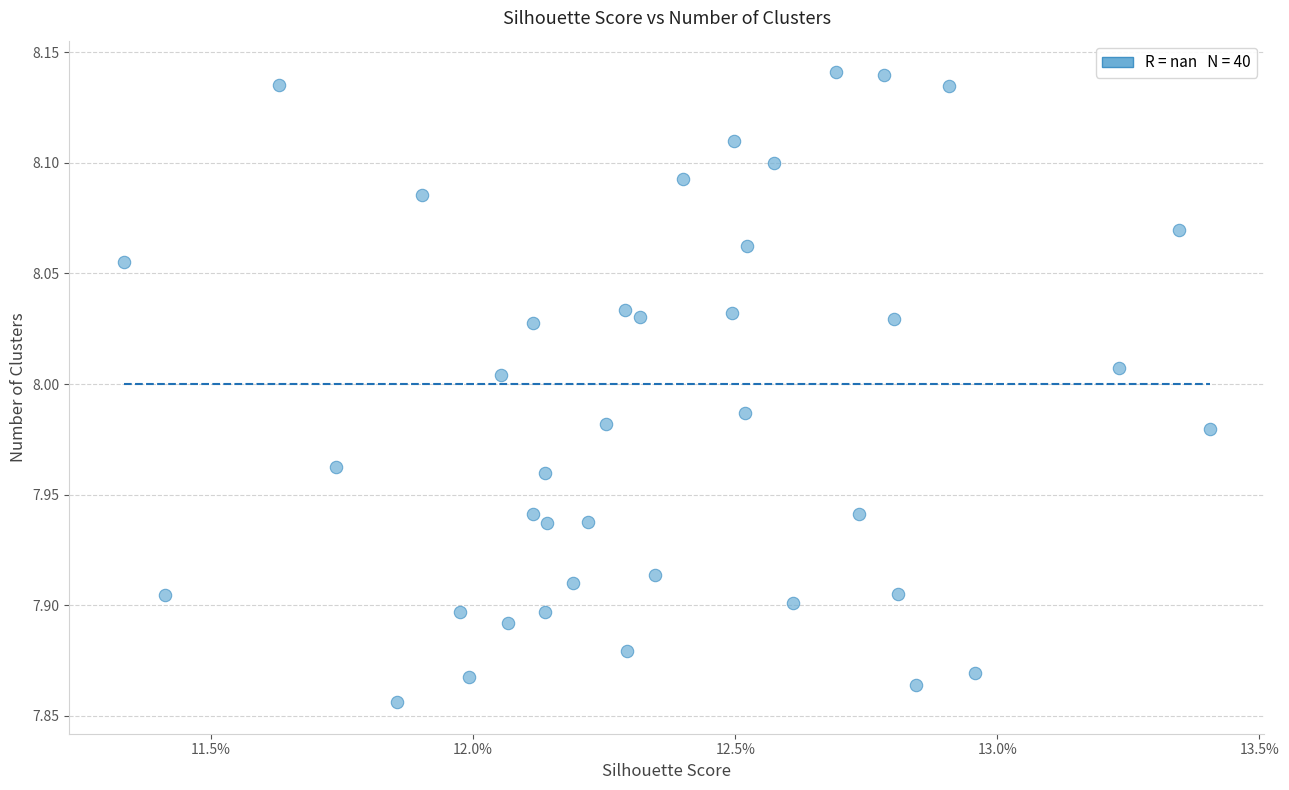

What is the range of Y values (max minus min)?

0.3